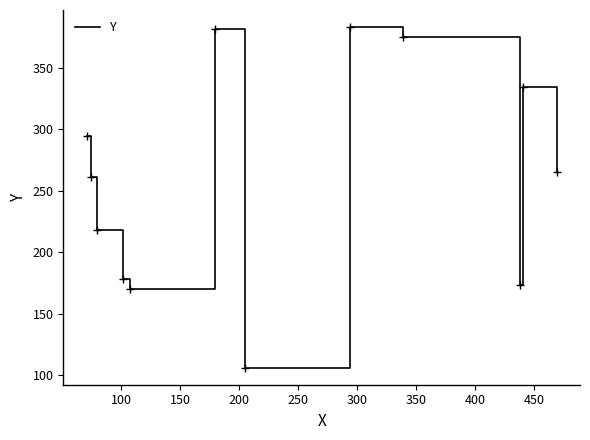

How many lines are shown in the chart?

1